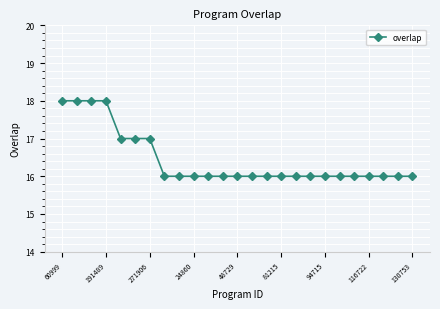

What is the minimum value shown in the chart?

16